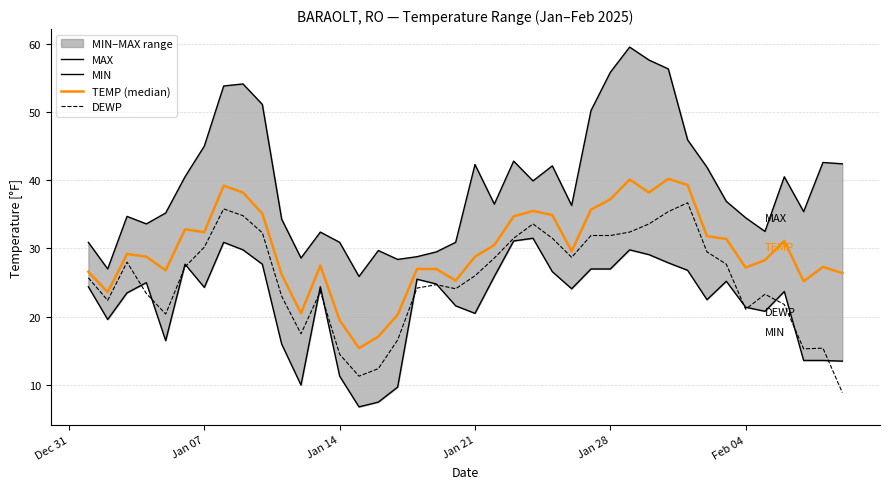

In DEWP, how many points are higher than both neighbors (excluding endpoints)?

8